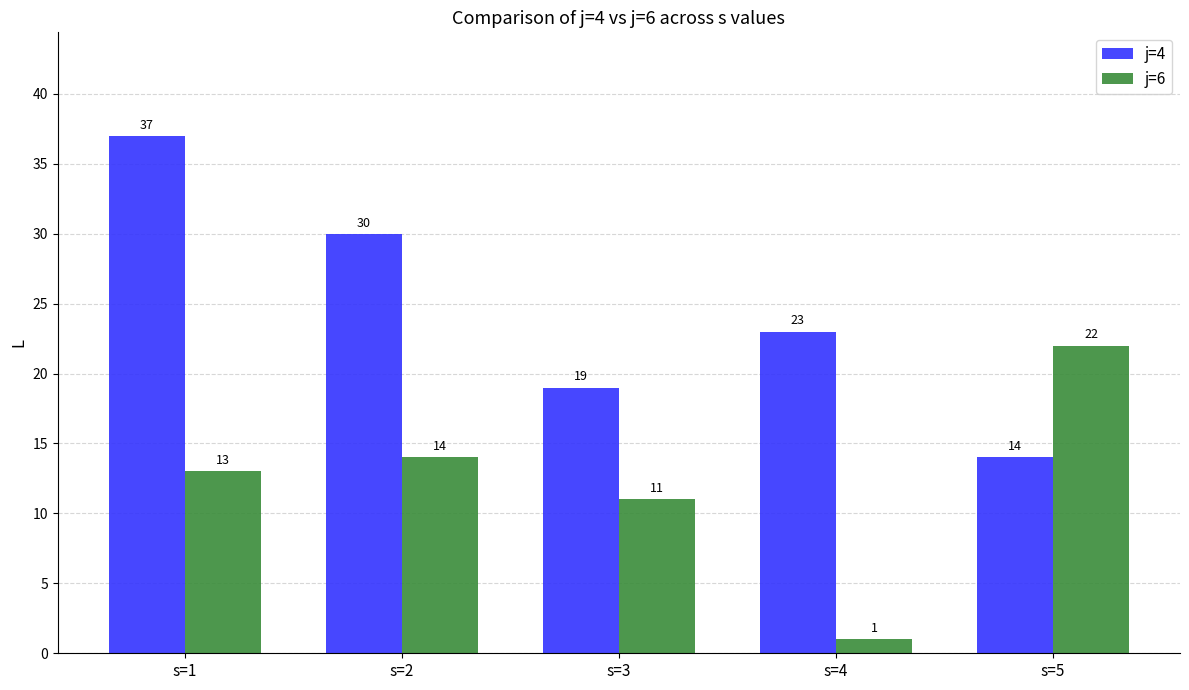

How many j=4 values are between 19 and 30?

3